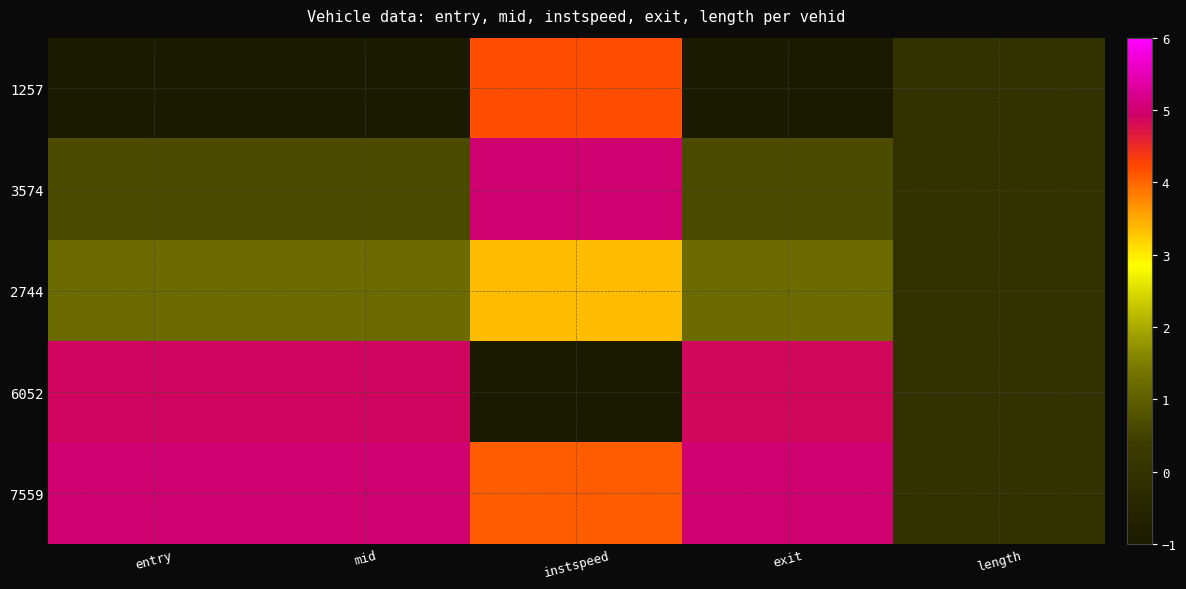

Which series has the widest spread of values?

6052